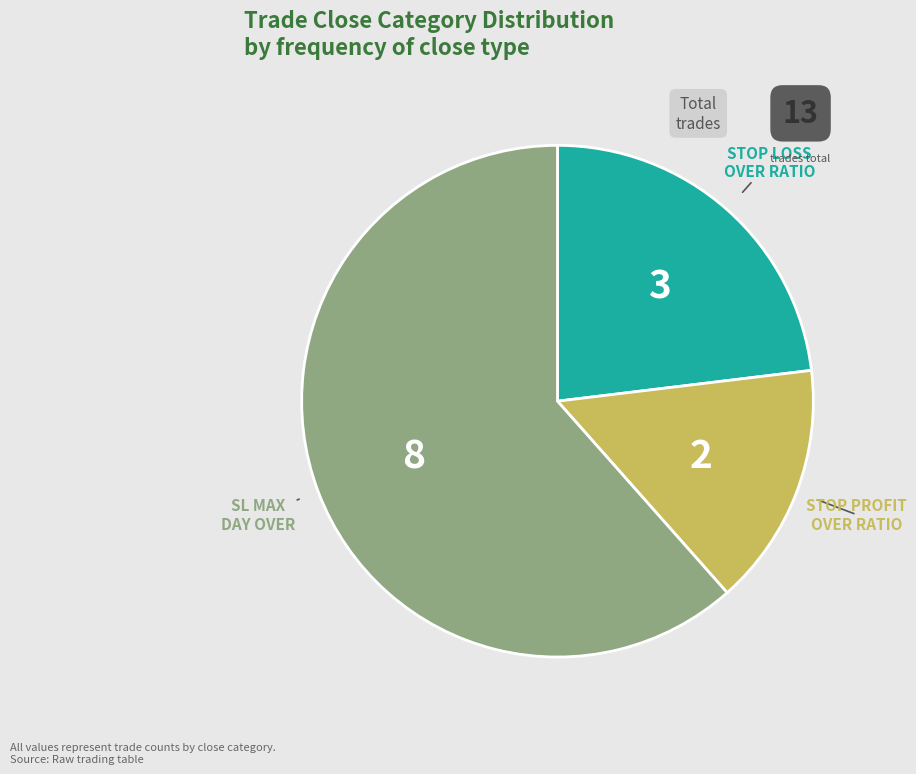

How many slices are in this pie chart?

3